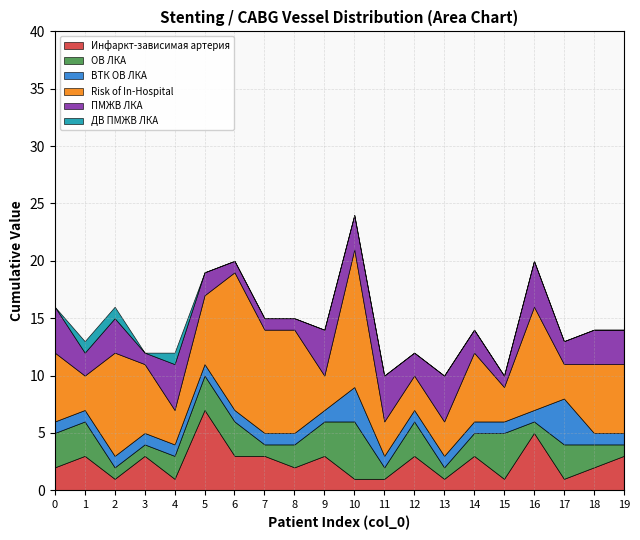

Reading left to right, what are all the values shown in this chart?

Инфаркт-зависимая артерия: 0=2	1=3	2=1	3=3	4=1	5=7	6=3	7=3	8=2	9=3	10=1	11=1	12=3	13=1	14=3	15=1	16=5	17=1	18=2	19=3
ОВ ЛКА: 0=3	1=3	2=1	3=1	4=2	5=3	6=3	7=1	8=2	9=3	10=5	11=1	12=3	13=1	14=2	15=4	16=1	17=3	18=2	19=1
ВТК ОВ ЛКА: 0=1	1=1	2=1	3=1	4=1	5=1	6=1	7=1	8=1	9=1	10=3	11=1	12=1	13=1	14=1	15=1	16=1	17=4	18=1	19=1
Risk of In-Hospital: 0=6	1=3	2=9	3=6	4=3	5=6	6=12	7=9	8=9	9=3	10=12	11=3	12=3	13=3	14=6	15=3	16=9	17=3	18=6	19=6
ПМЖВ ЛКА: 0=4	1=2	2=3	3=1	4=4	5=2	6=1	7=1	8=1	9=4	10=3	11=4	12=2	13=4	14=2	15=1	16=4	17=2	18=3	19=3
ДВ ПМЖВ ЛКА: 0=0	1=1	2=1	3=0	4=1	5=0	6=0	7=0	8=0	9=0	10=0	11=0	12=0	13=0	14=0	15=0	16=0	17=0	18=0	19=0